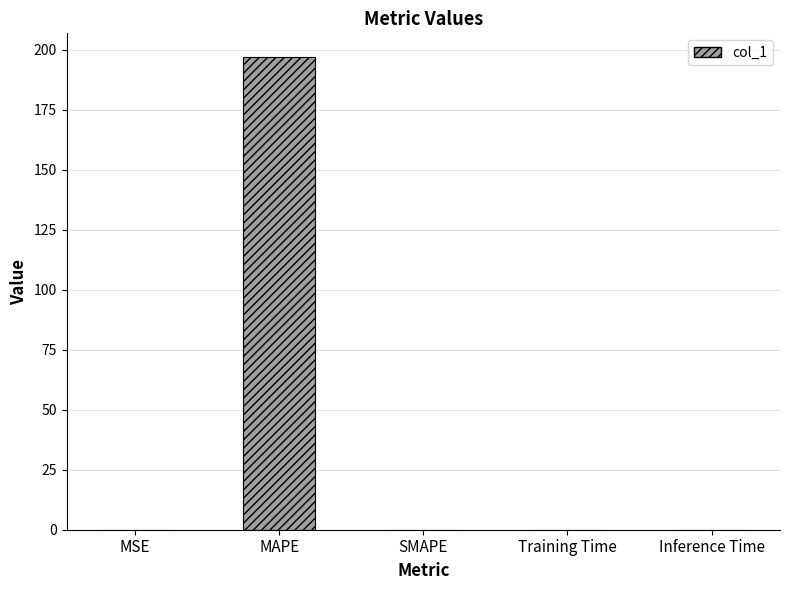

Which label corresponds to the largest value in the chart?

MAPE